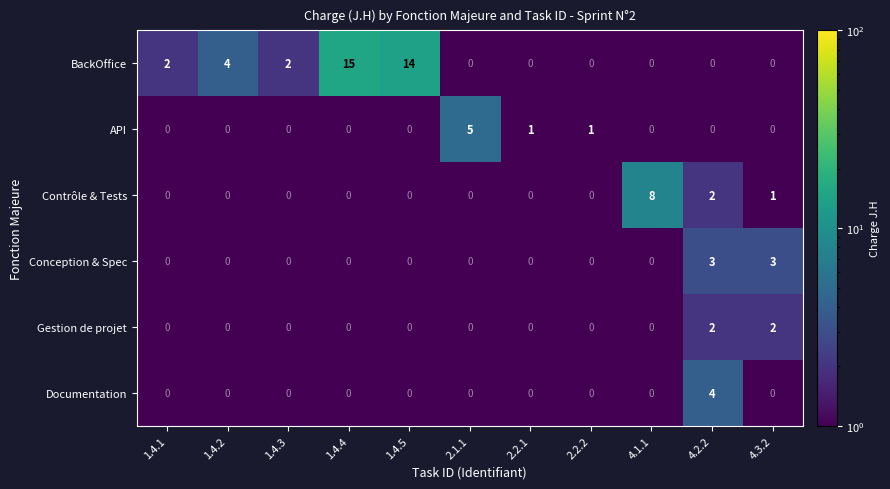

What is the total value across all series at 2.2.2?

1